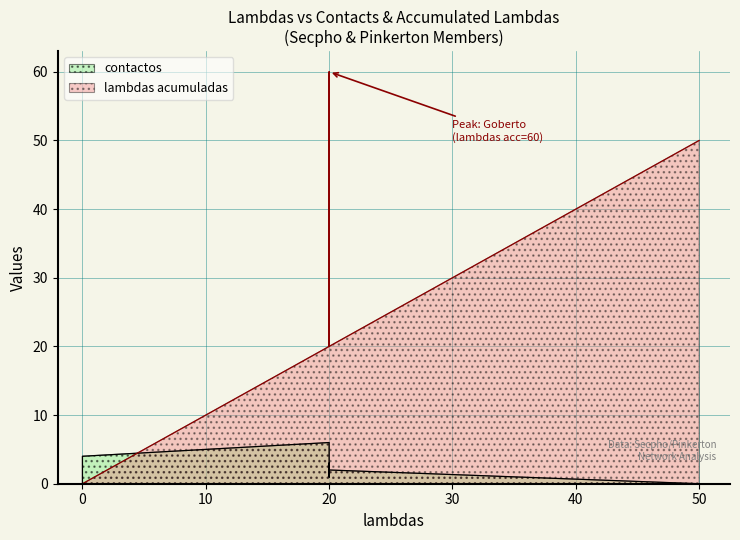

What is the maximum value for lambdas acumuladas?

60